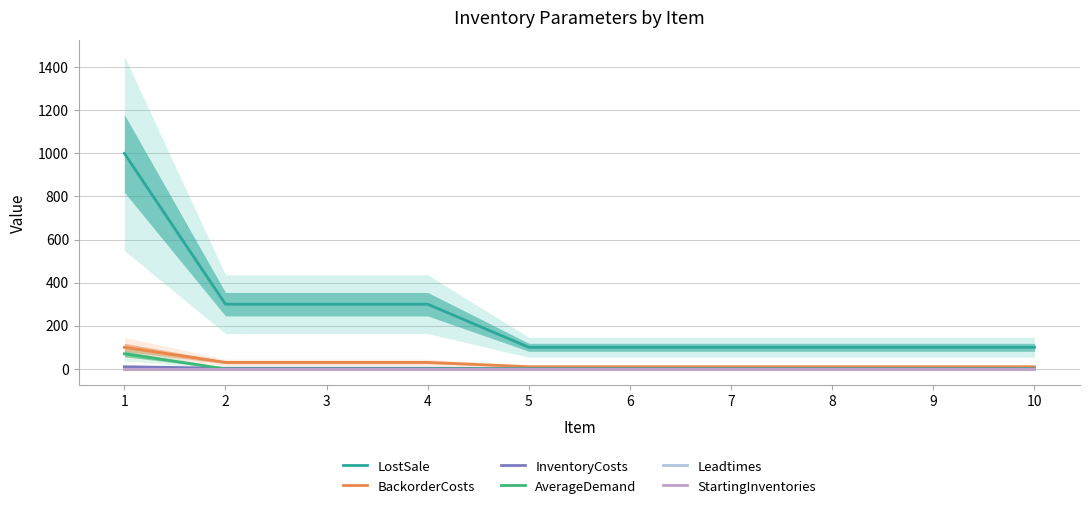

At which category does the chart reach its peak across all series?

1